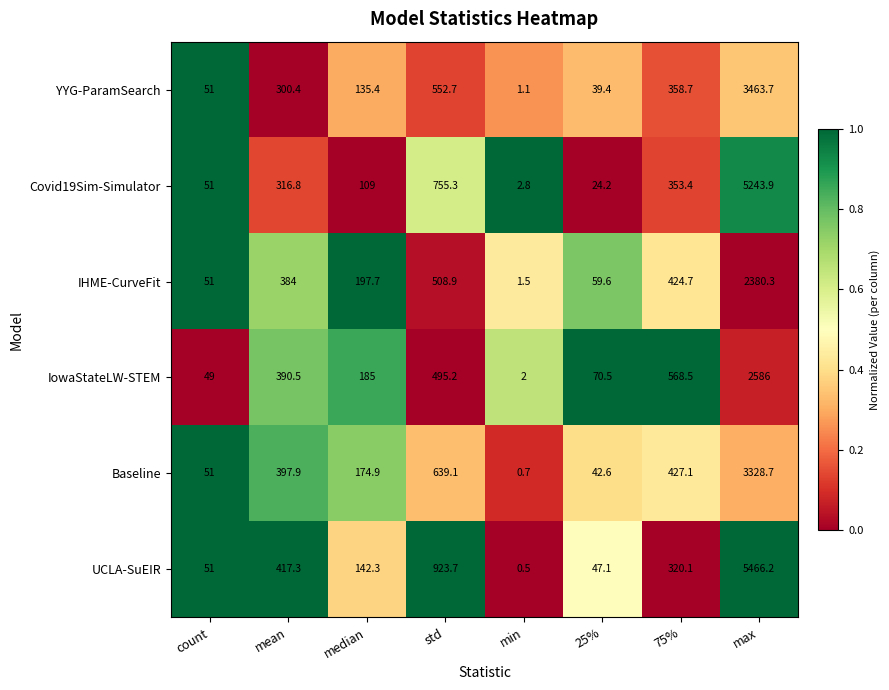

What is the difference between the maximum and second lowest values in the Baseline series?

3286.1